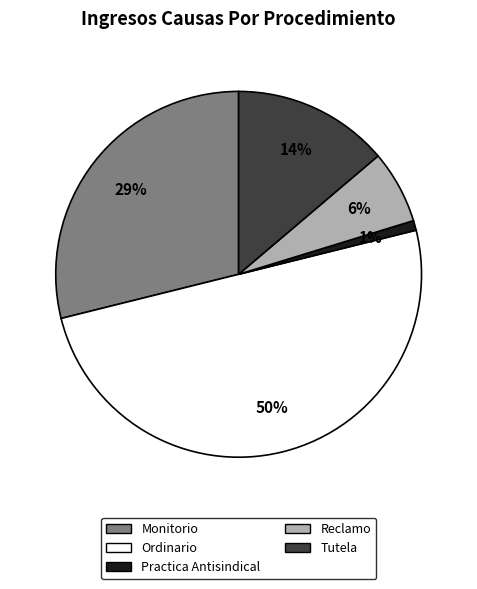

How many slices are in this pie chart?

5